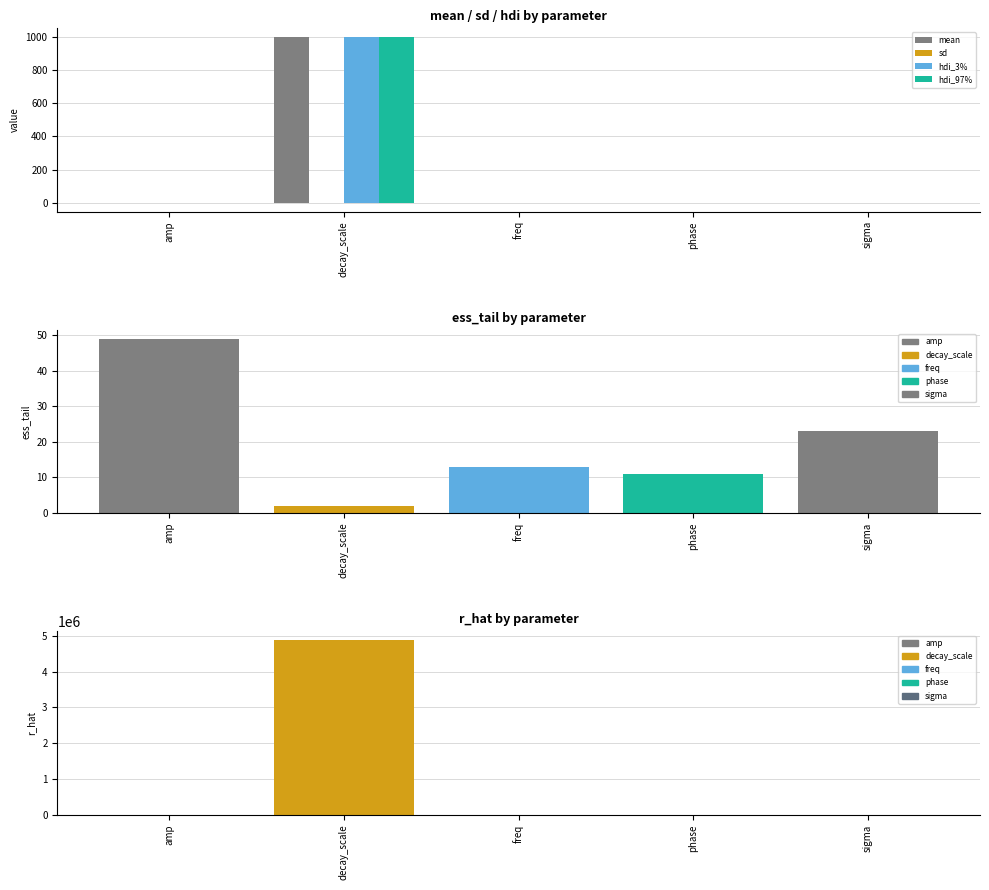

What are all the series names shown in the legend?

mean, sd, hdi_3%, hdi_97%